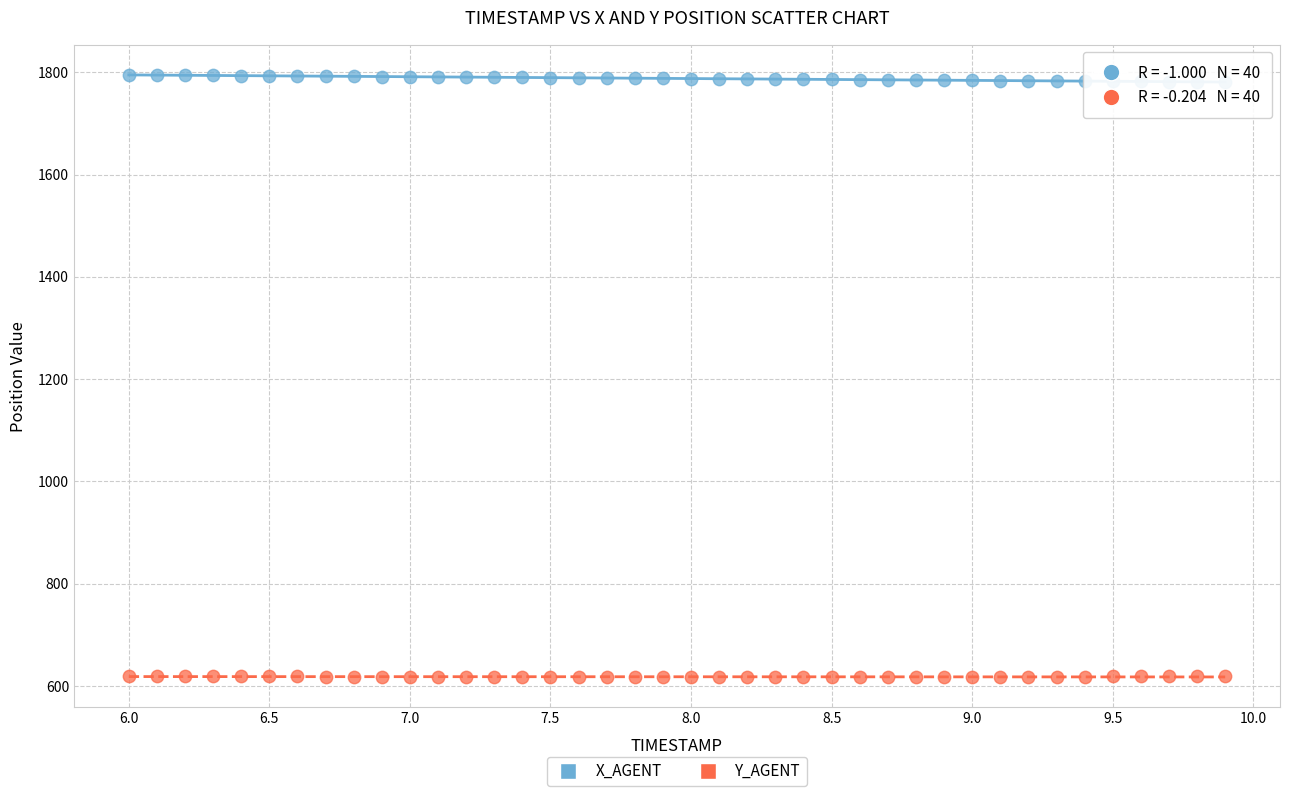

Which series reaches the maximum Y coordinate?

X_AGENT